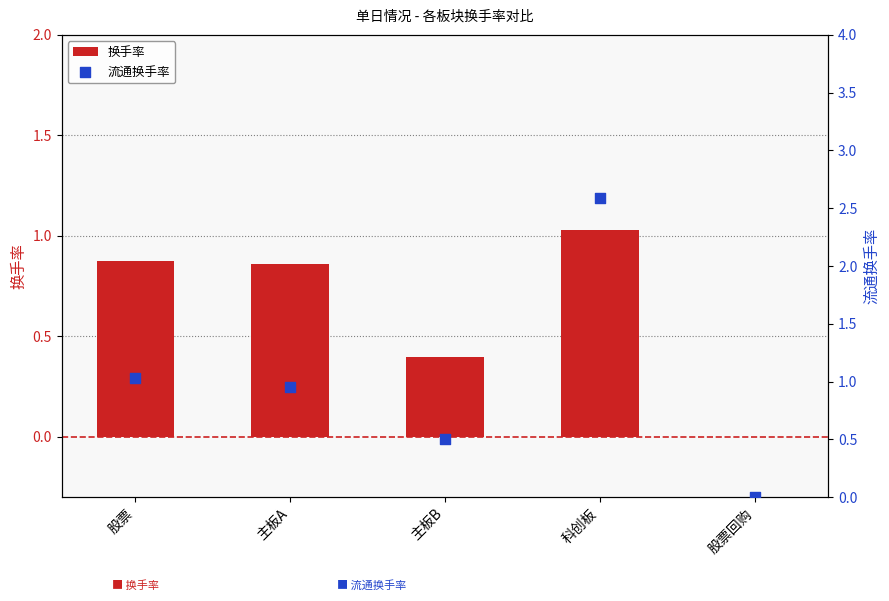

At how many categories does at least one series exceed 2?

1